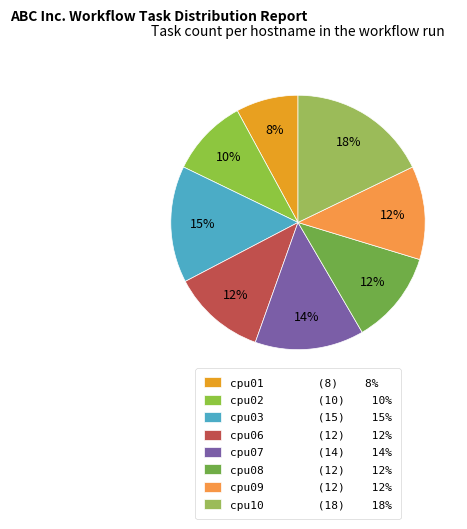

To the nearest percent, what is the difference between the cpu07 and cpu01 slice percentages?

6%